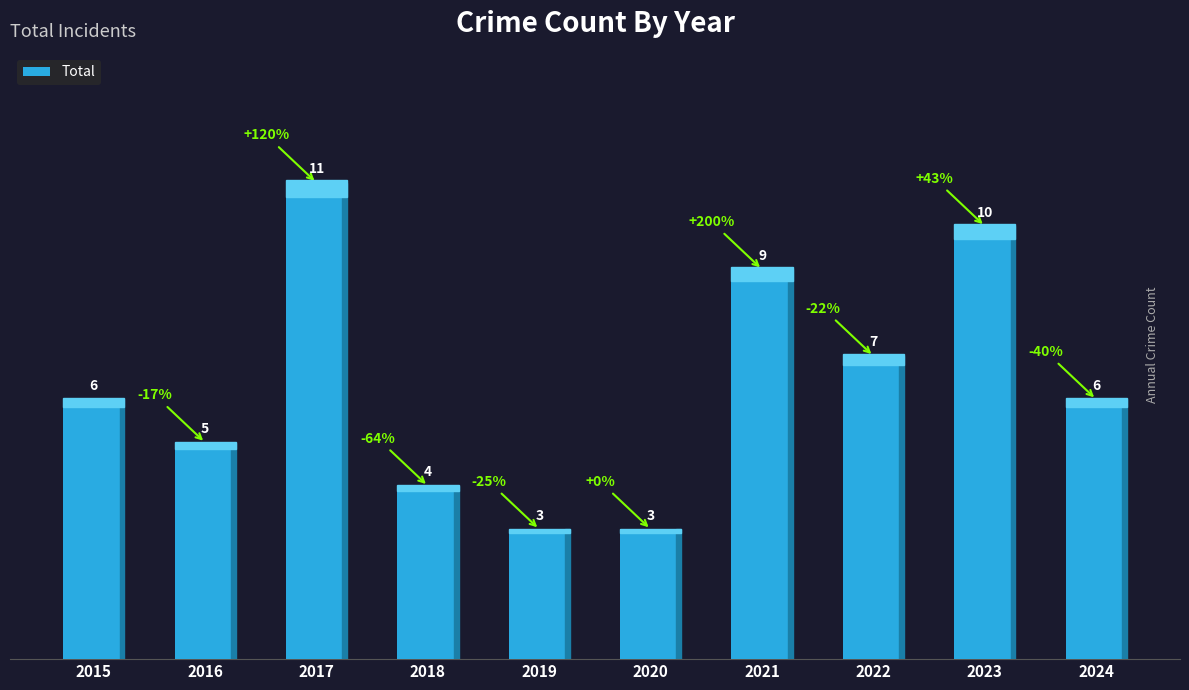

Read the value at 2022.

7